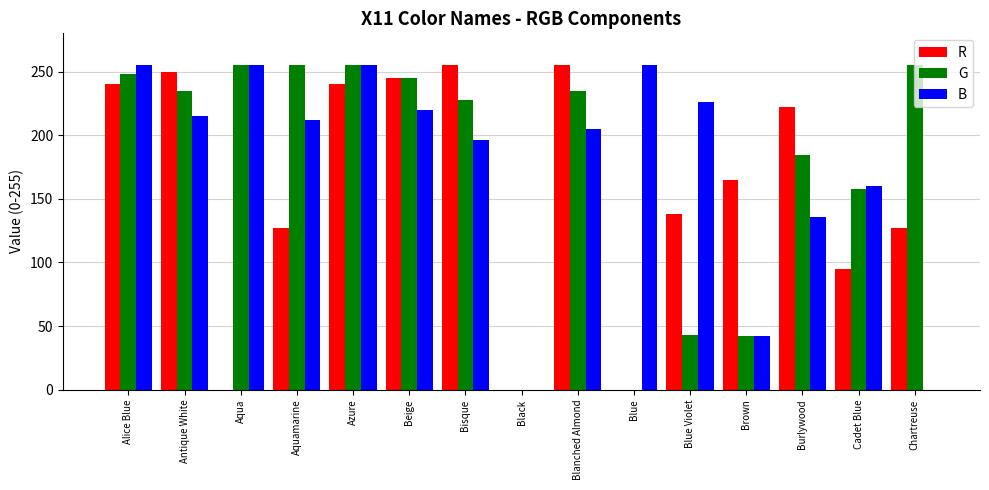

Read the R value at Aquamarine.

127